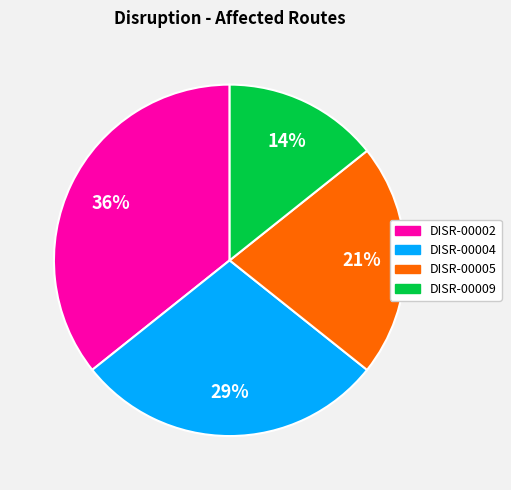

Which category has the smallest portion of the pie?

DISR-00009